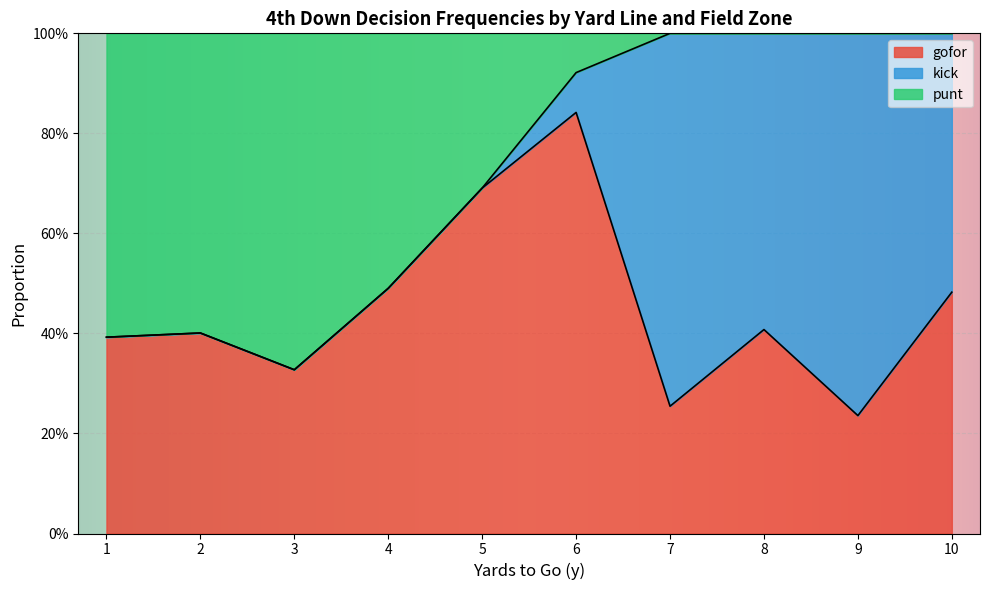

Does the chart display data point markers on the line(s)?

No